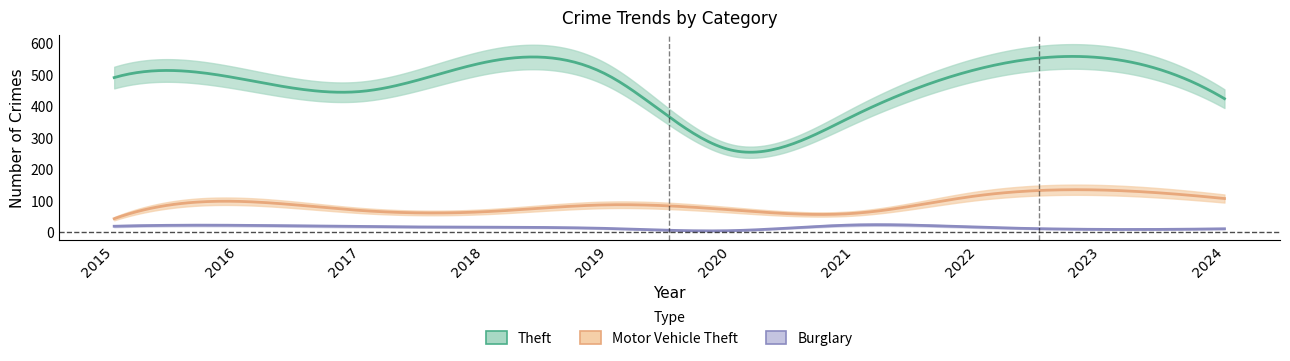

What is the lowest value of the Burglary series?

5